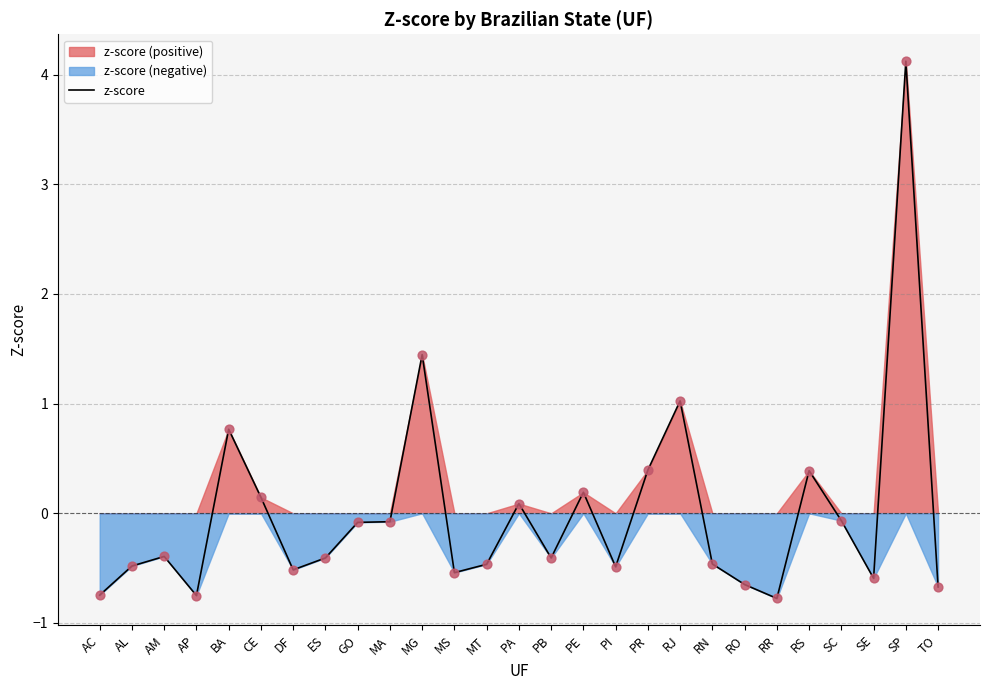

Between GO and RS, which is larger?

RS